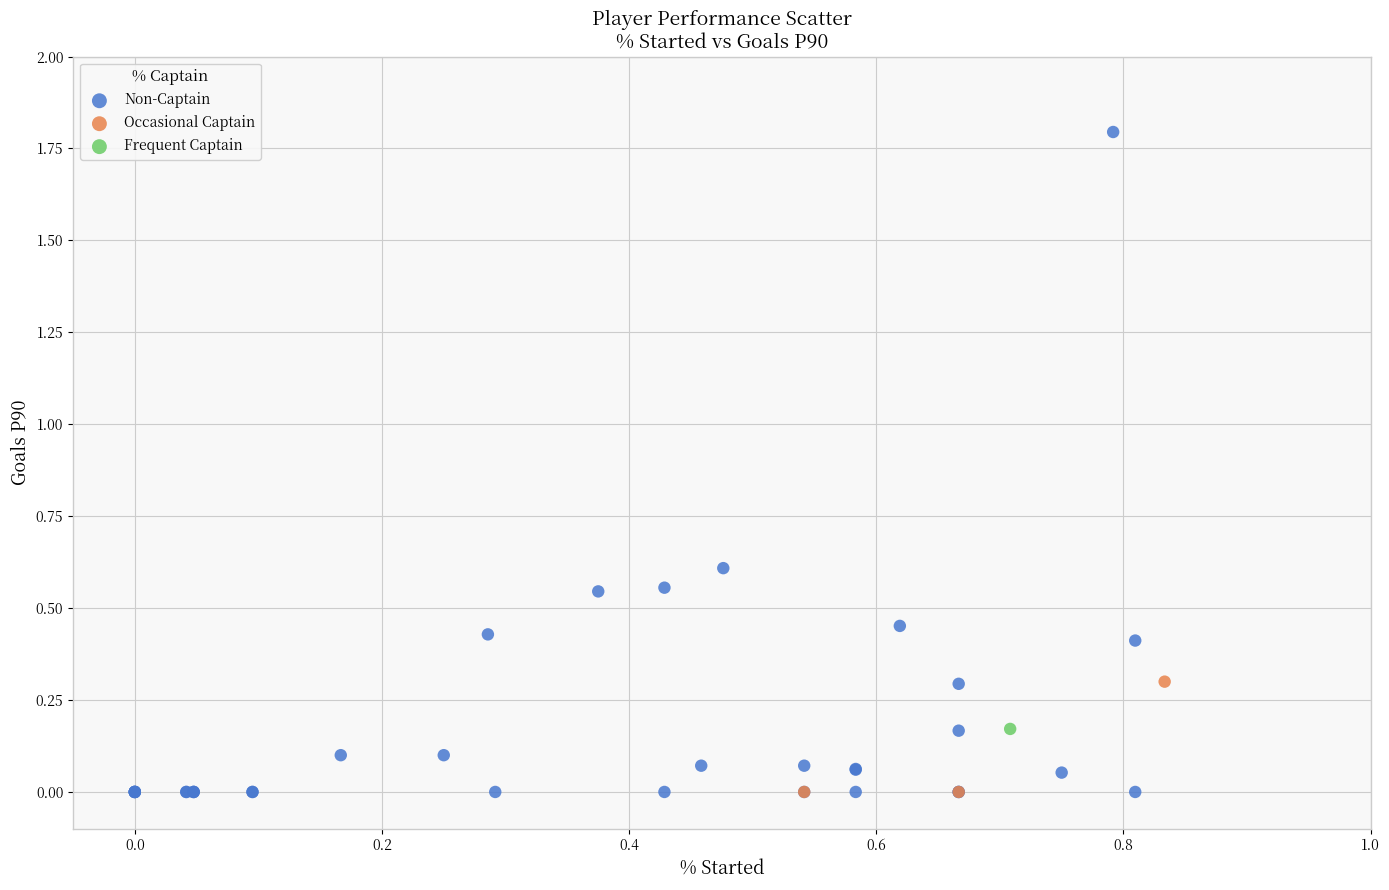

What are all the series names shown in the legend?

Non-Captain, Occasional Captain, Frequent Captain